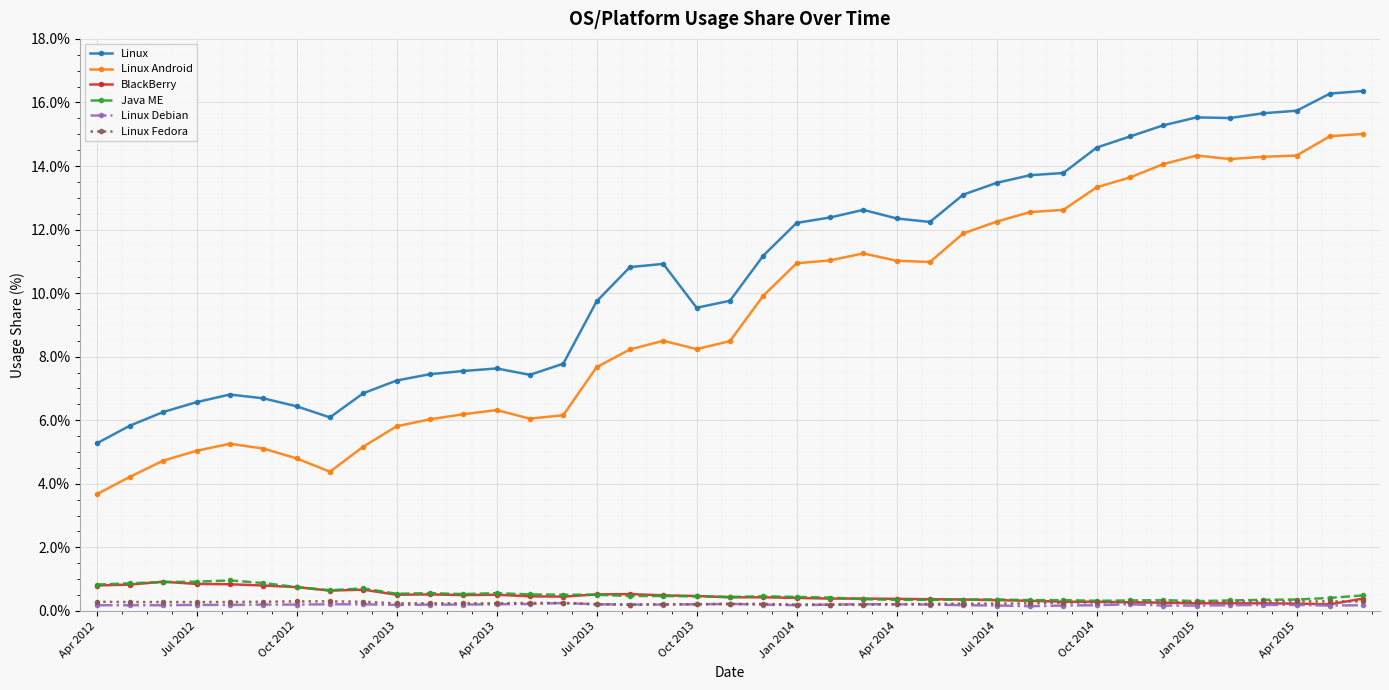

Which series has the widest spread of values?

Linux Android